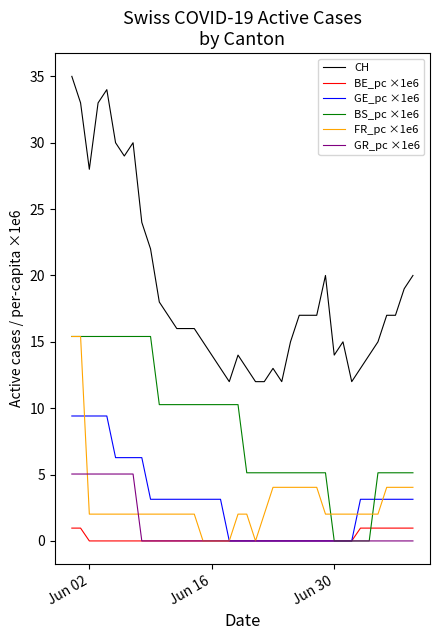

How many series are shown in this chart?

6